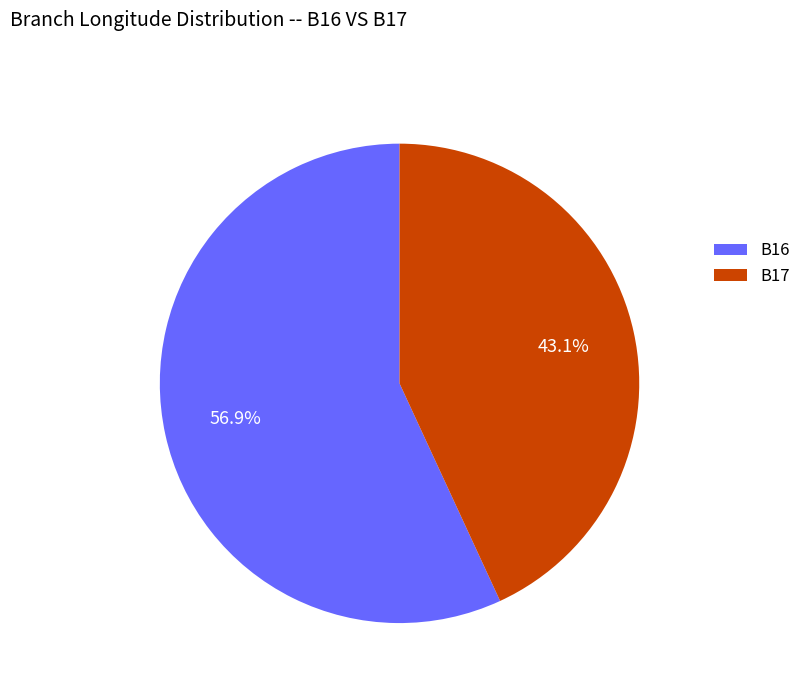

To the nearest percent, what is the difference between the largest and smallest slice percentages?

14%